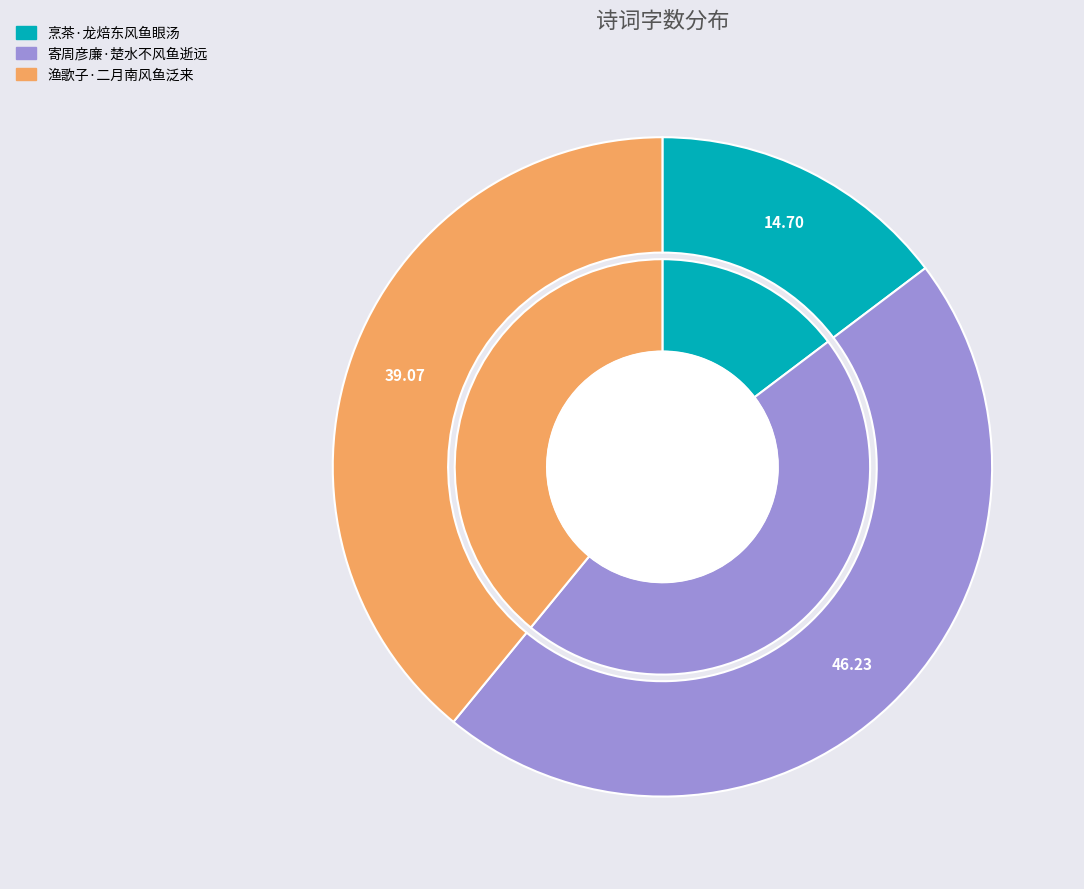

Is 烹茶·龙焙东风鱼眼汤 the majority of the pie?

No